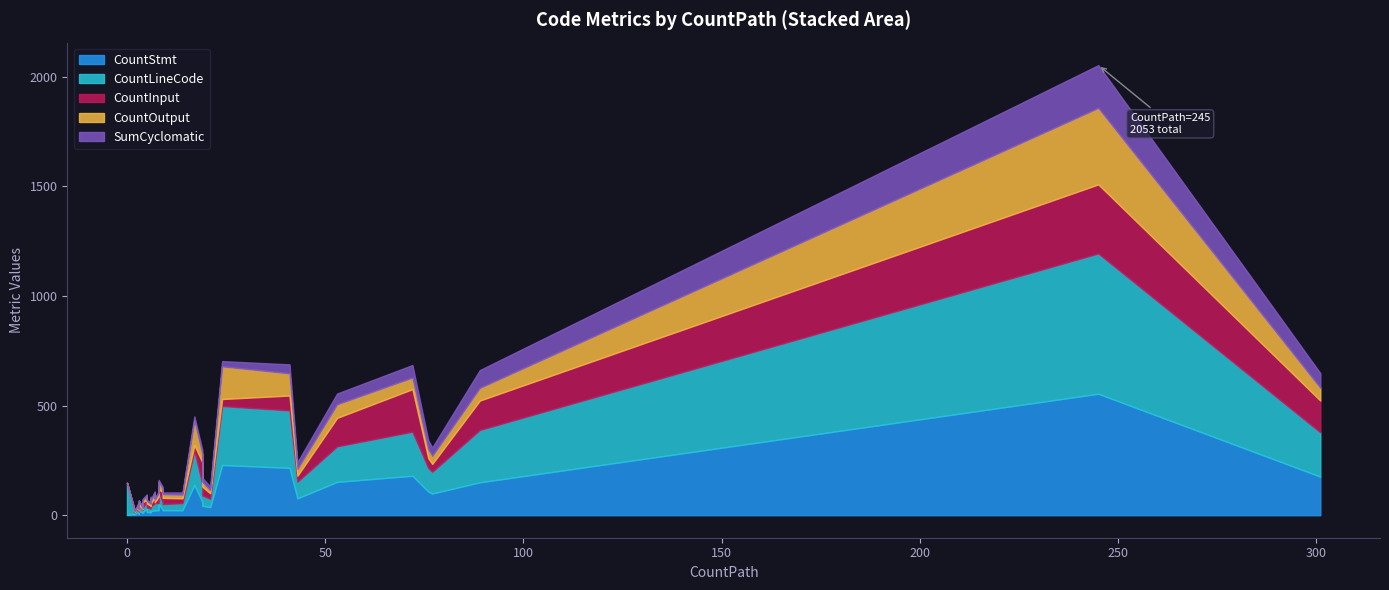

True or false: CountLineCode and SumCyclomatic intersect in this chart.

False